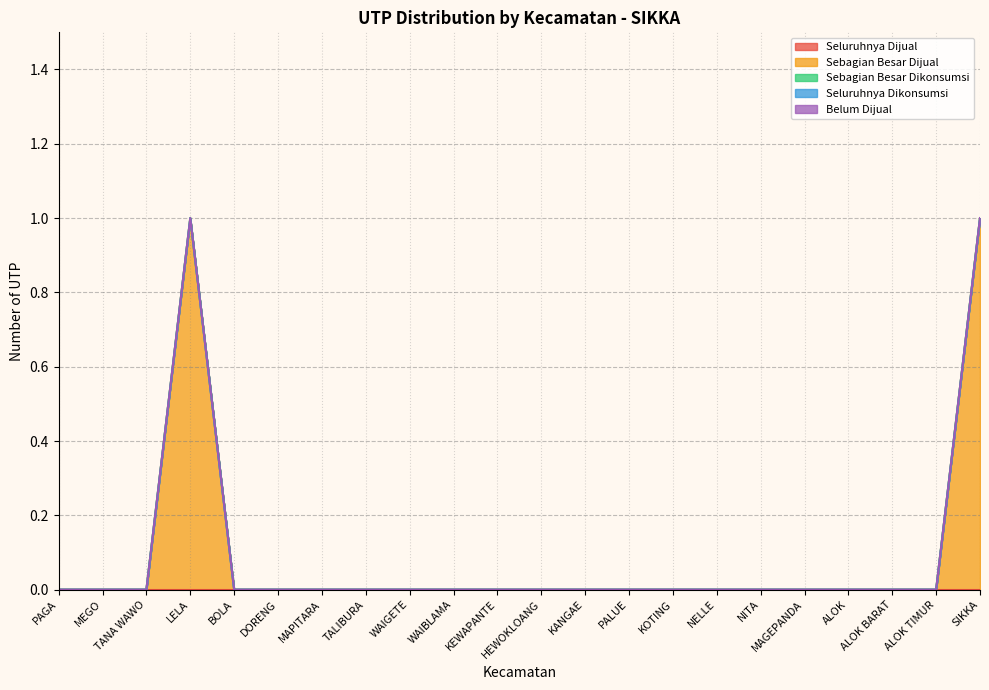

True or false: n_utp_seluruhnya_dikonsumsi_sendiri and n_utp_sebagian_besar_dijual cross at least once.

False